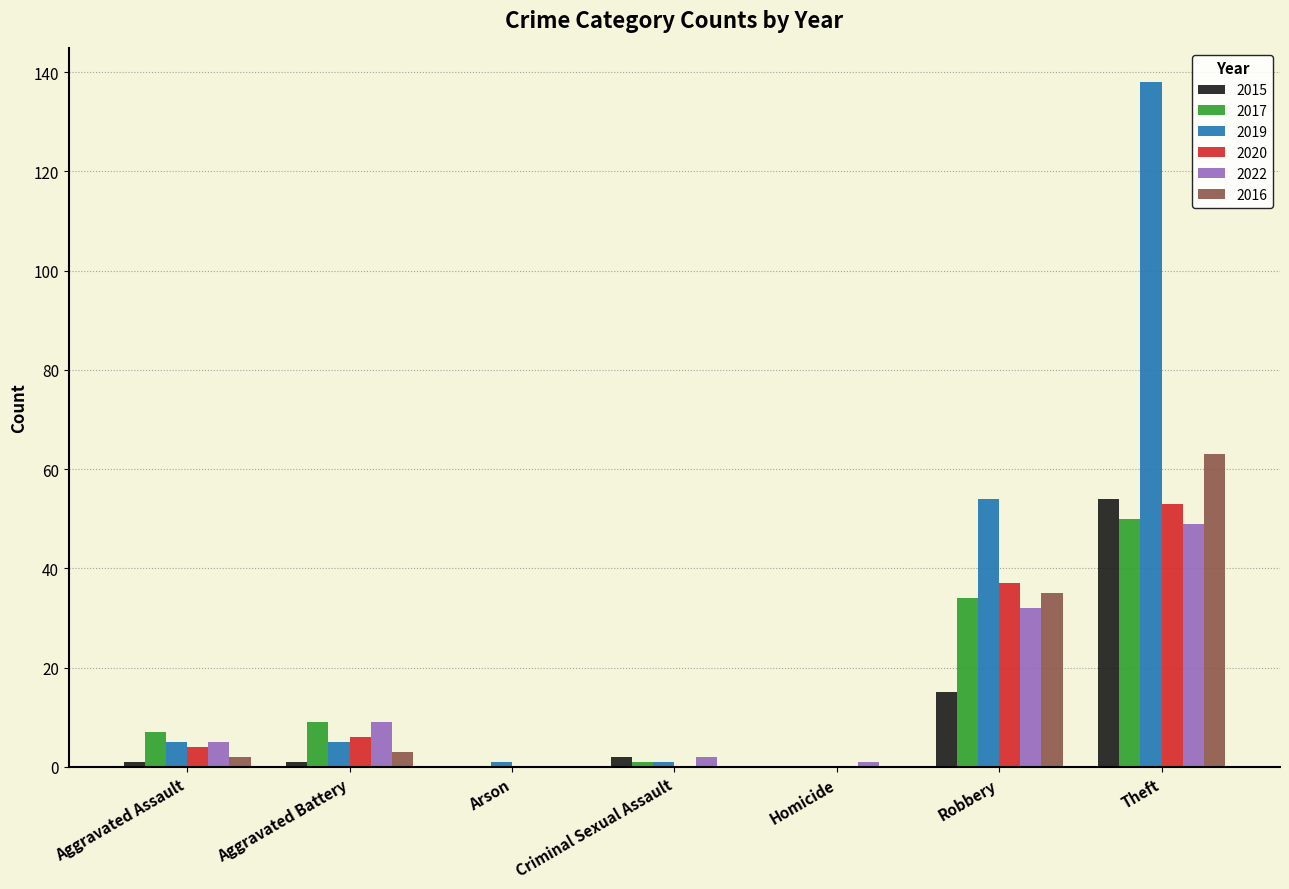

What are all the series names shown in the legend?

2015, 2017, 2019, 2020, 2022, 2016